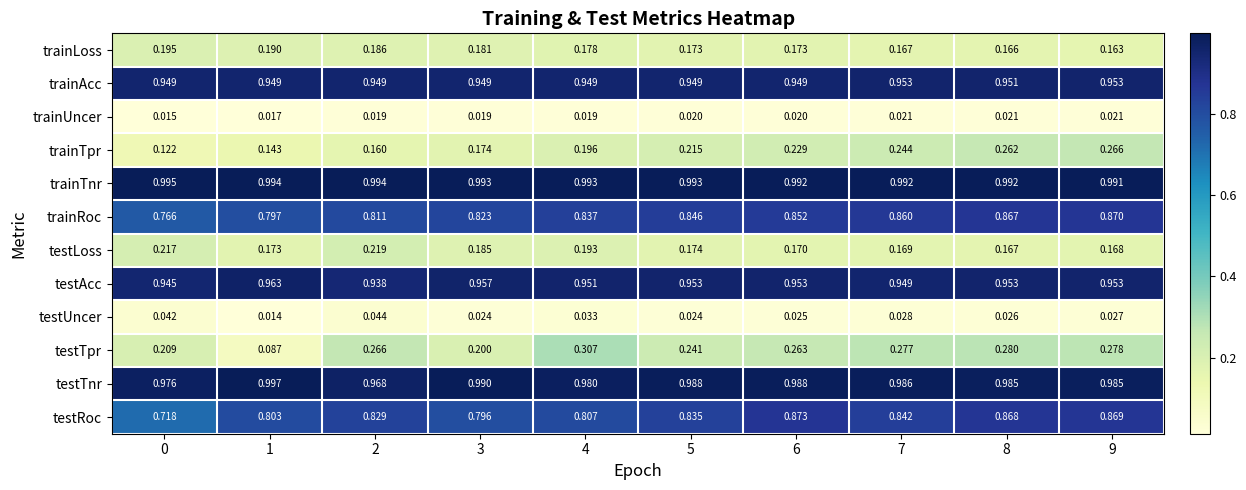

At how many categories does at least one series exceed 0?

10